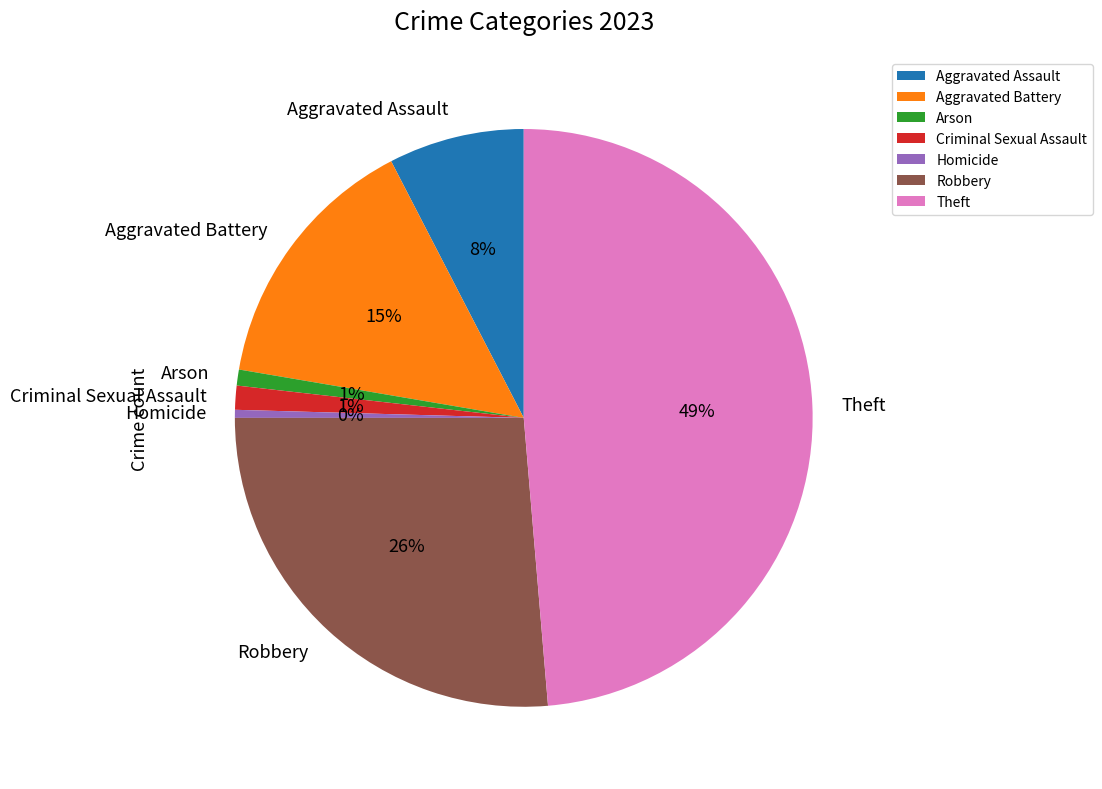

True or false: Homicide accounts for 0% of the total.

True